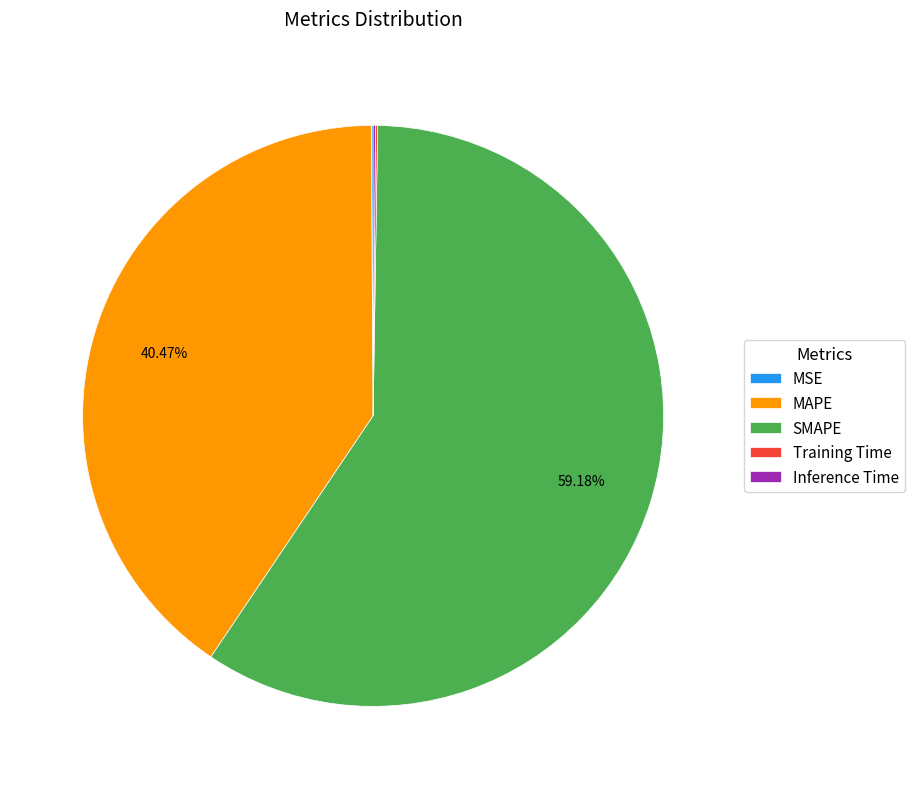

Which has a higher value, SMAPE or MAPE?

SMAPE